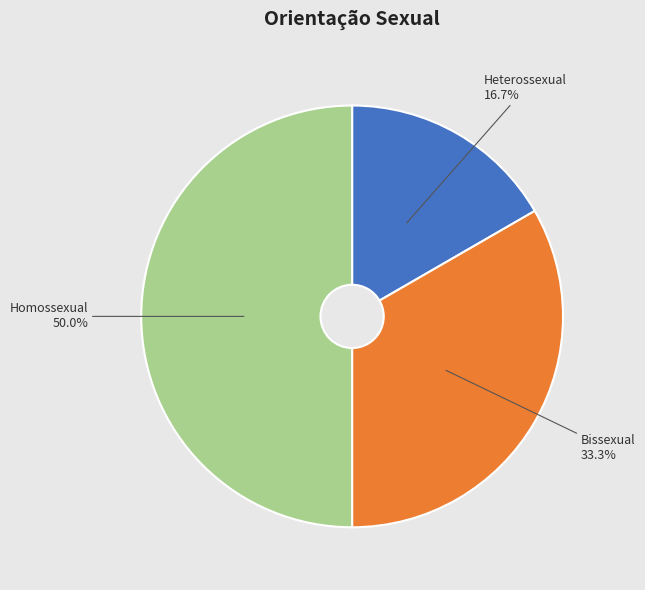

Approximately how many times larger is the value at Bissexual compared to Homossexual?

0.7